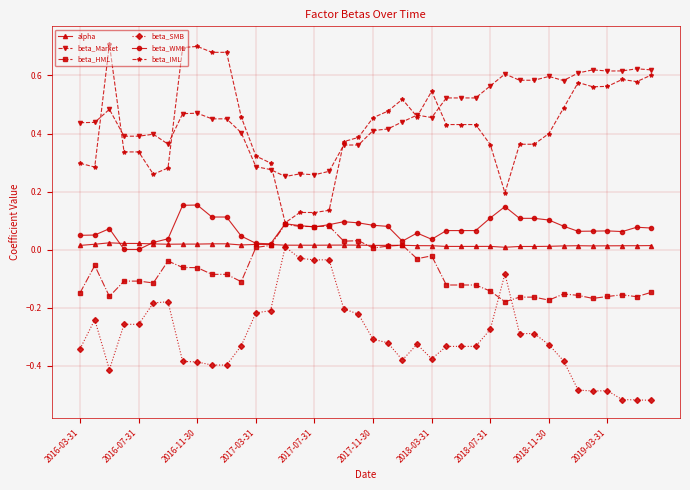

Which series has the widest spread of values?

beta_IML